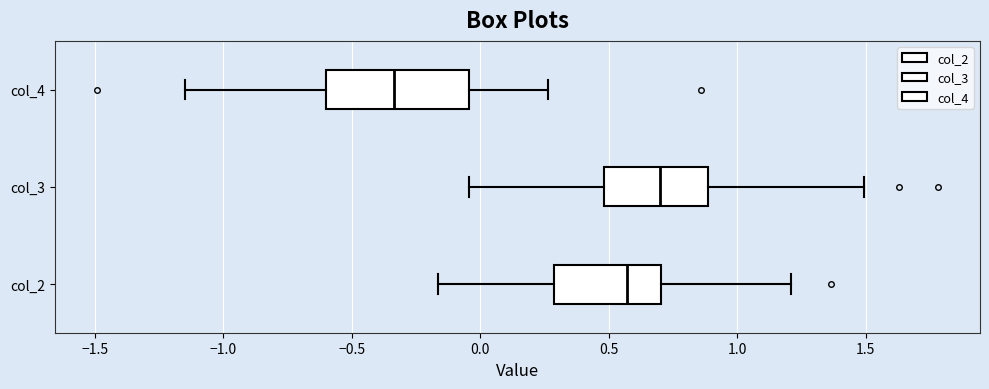

Reading bottom to top, read every box against the x-axis: the position of its median line, the range the box covers, and the ends of its whiskers. The values are not printed on the chart, so give them approximately, as read against the axis.

col_2: median 0.55, box 0.30 to 0.70, whiskers -0.15 to 1.20
col_3: median 0.70, box 0.50 to 0.90, whiskers -0.05 to 1.50
col_4: median -0.35, box -0.60 to -0.05, whiskers -1.15 to 0.25